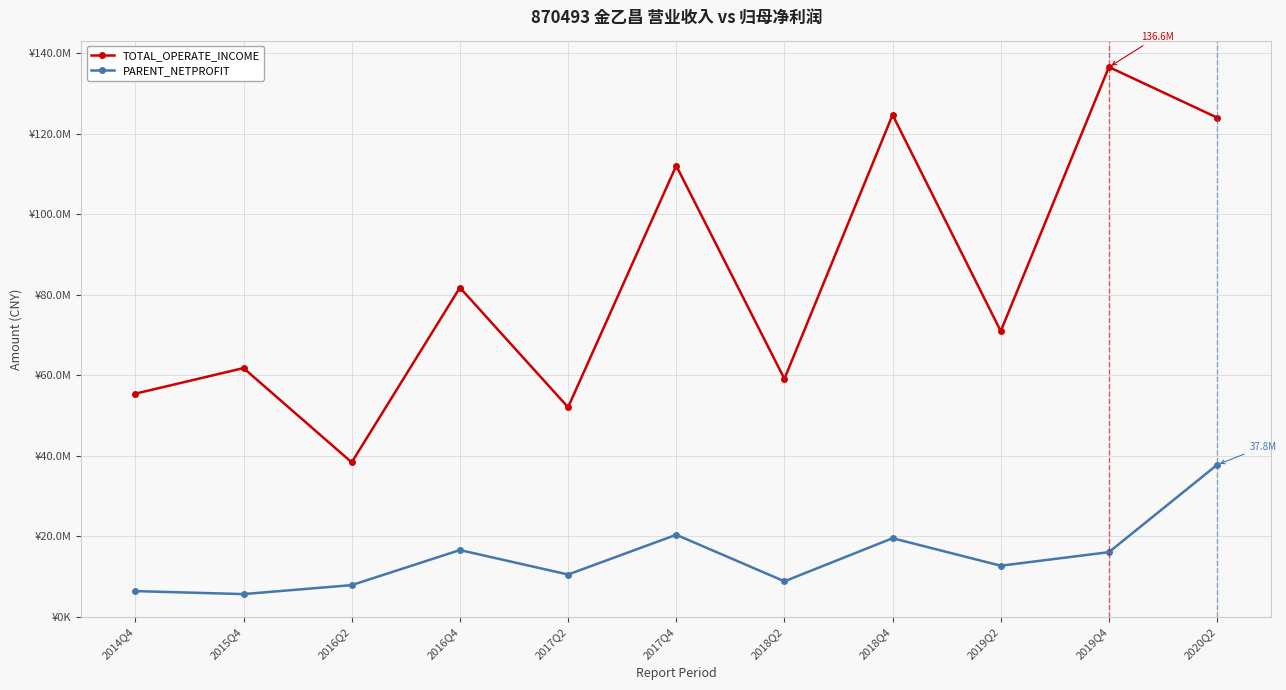

At how many categories does at least one series exceed 73284121?

5